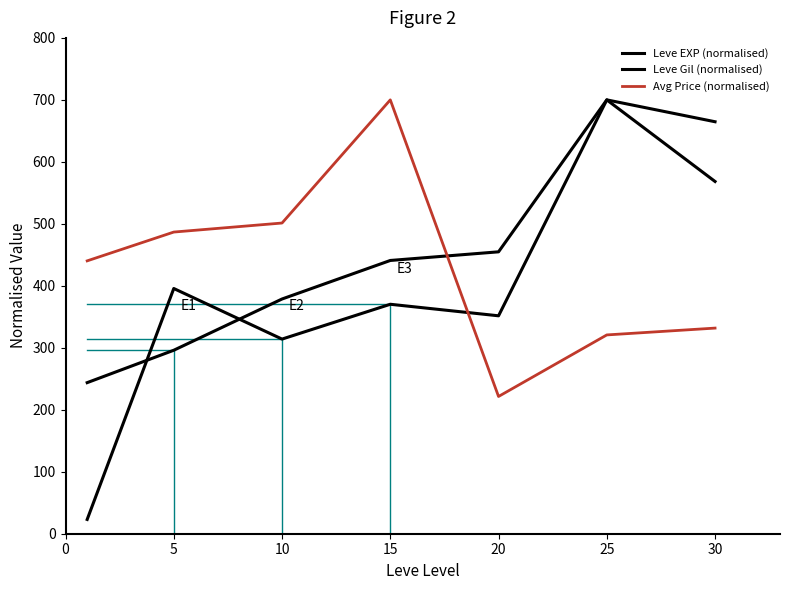

At how many categories does at least one series exceed 691?

2